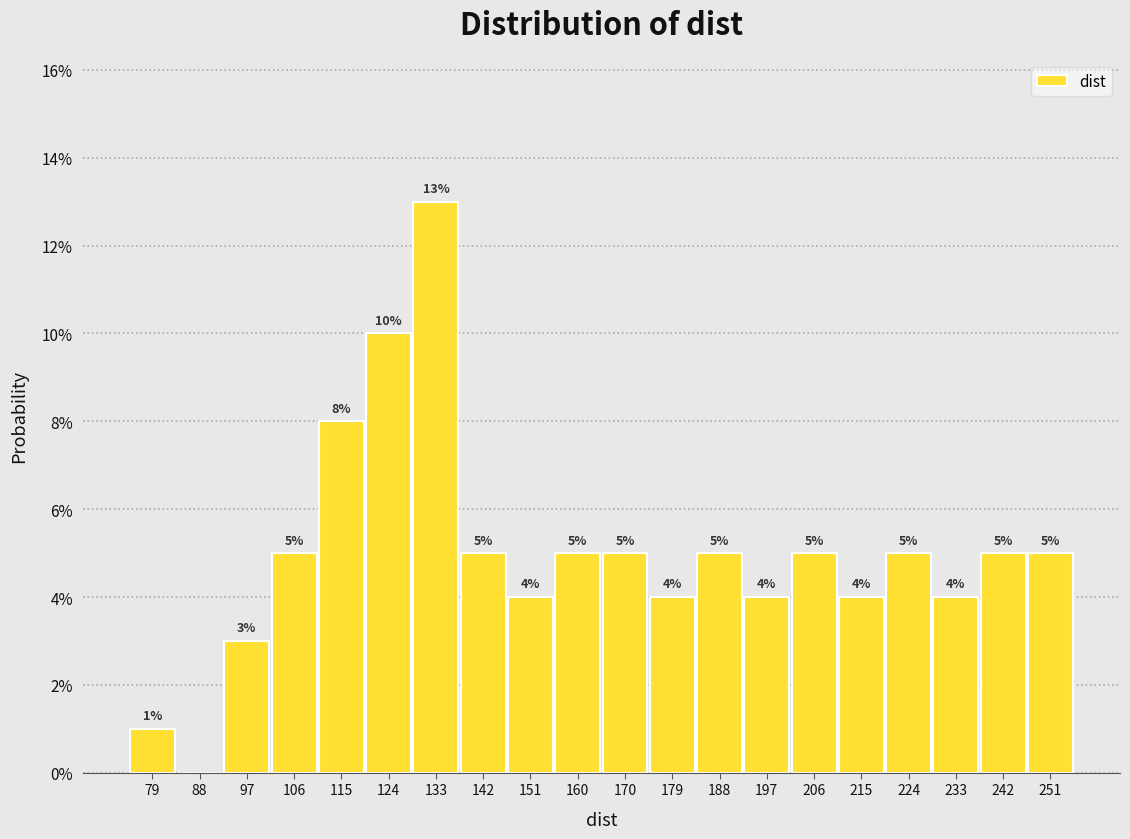

Over which range of the x-axis is the bar tallest?

128.6 to 137.7